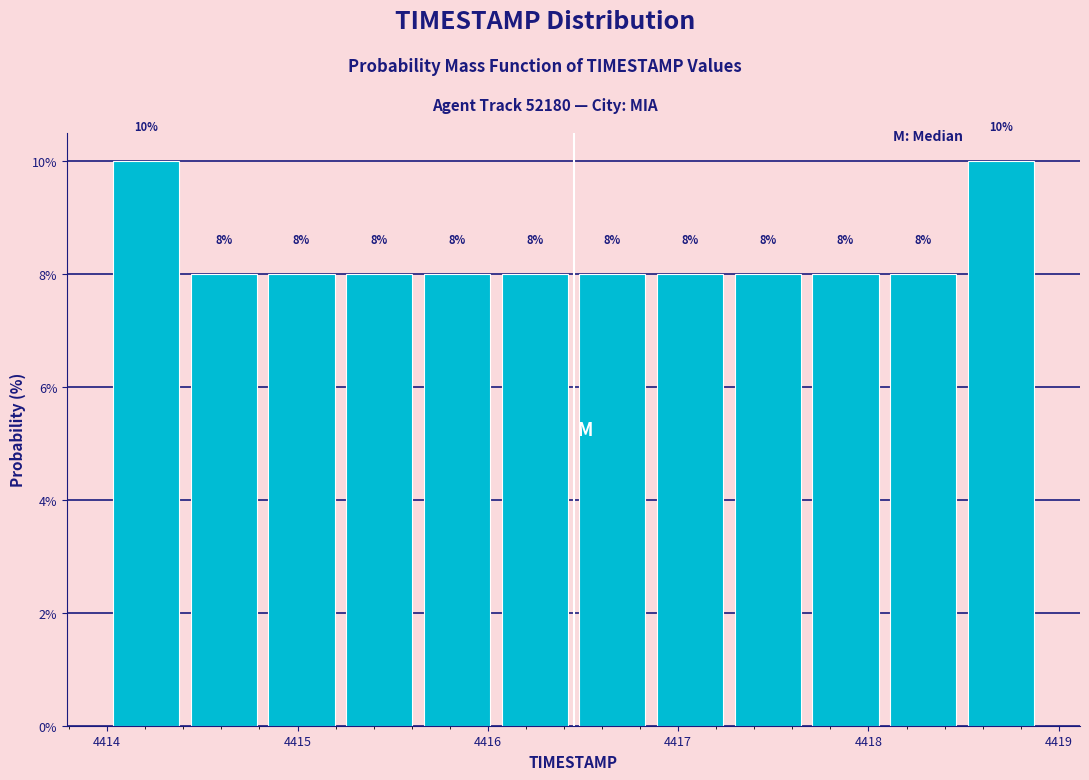

Reading left to right, list every bar in this chart as the range it spans on the x-axis followed by its height. The bar edges are not printed on the chart, so give them approximately, as read against the axis.

4414.0 to 4414.4: 10
4414.4 to 4414.8: 8
4414.8 to 4415.2: 8
4415.2 to 4415.6: 8
4415.6 to 4416.0: 8
4416.0 to 4416.5: 8
4416.5 to 4416.9: 8
4416.9 to 4417.3: 8
4417.3 to 4417.7: 8
4417.7 to 4418.1: 8
4418.1 to 4418.5: 8
4418.5 to 4418.9: 10